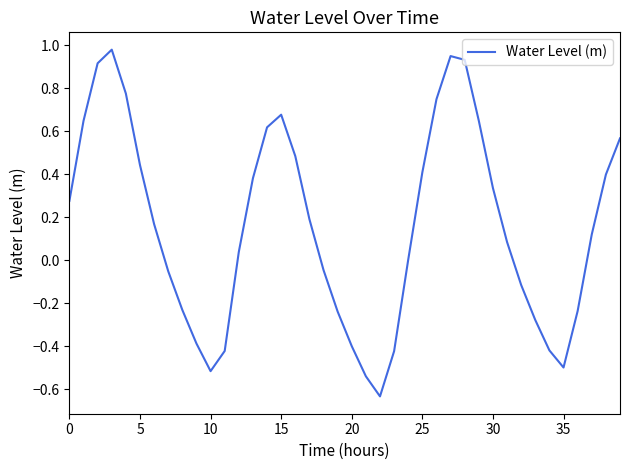

What is the sum of all values?

6.4